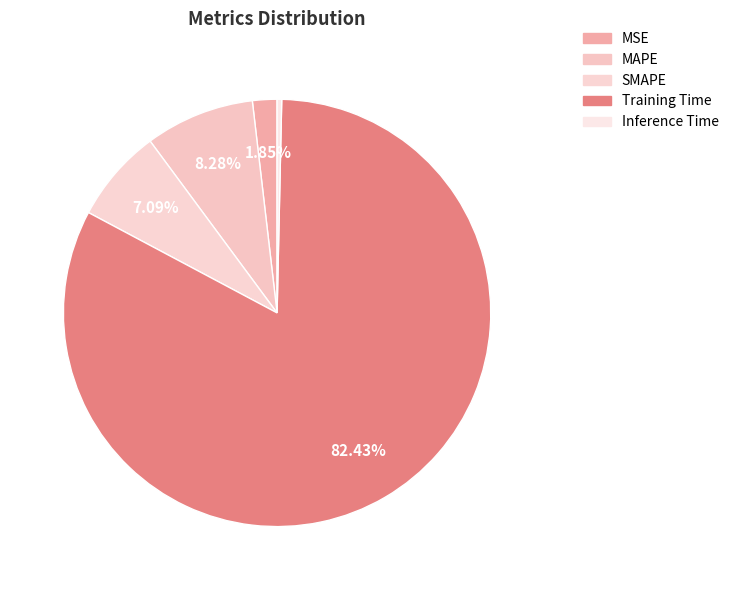

How many slices are in this pie chart?

5